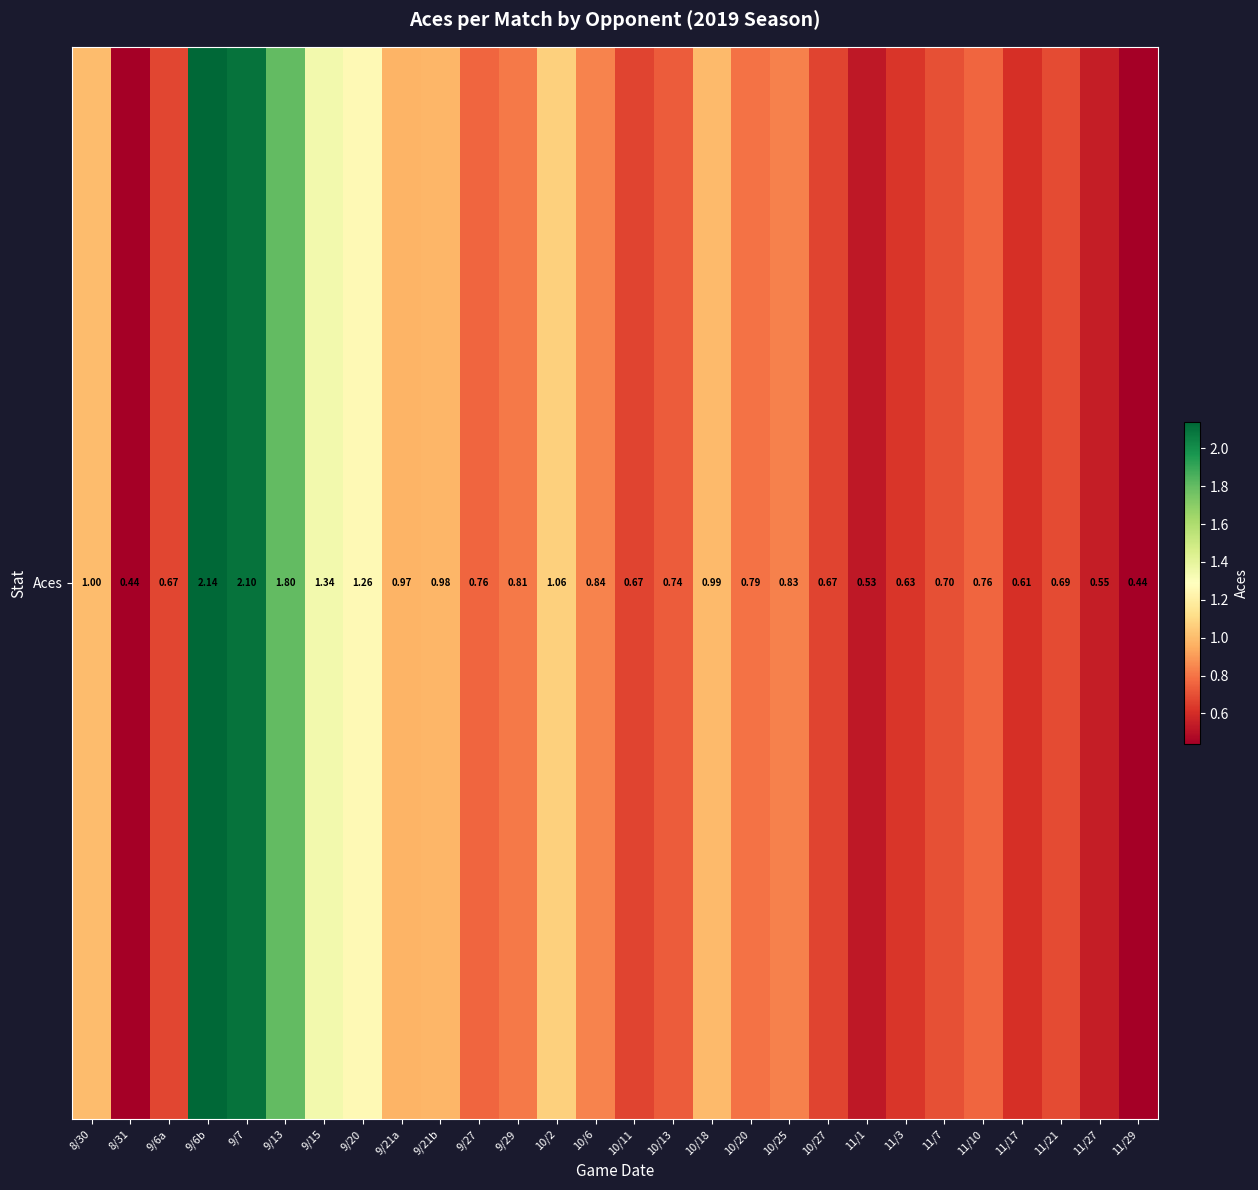

What is the change in value from 8/30 to 11/29?

-0.6